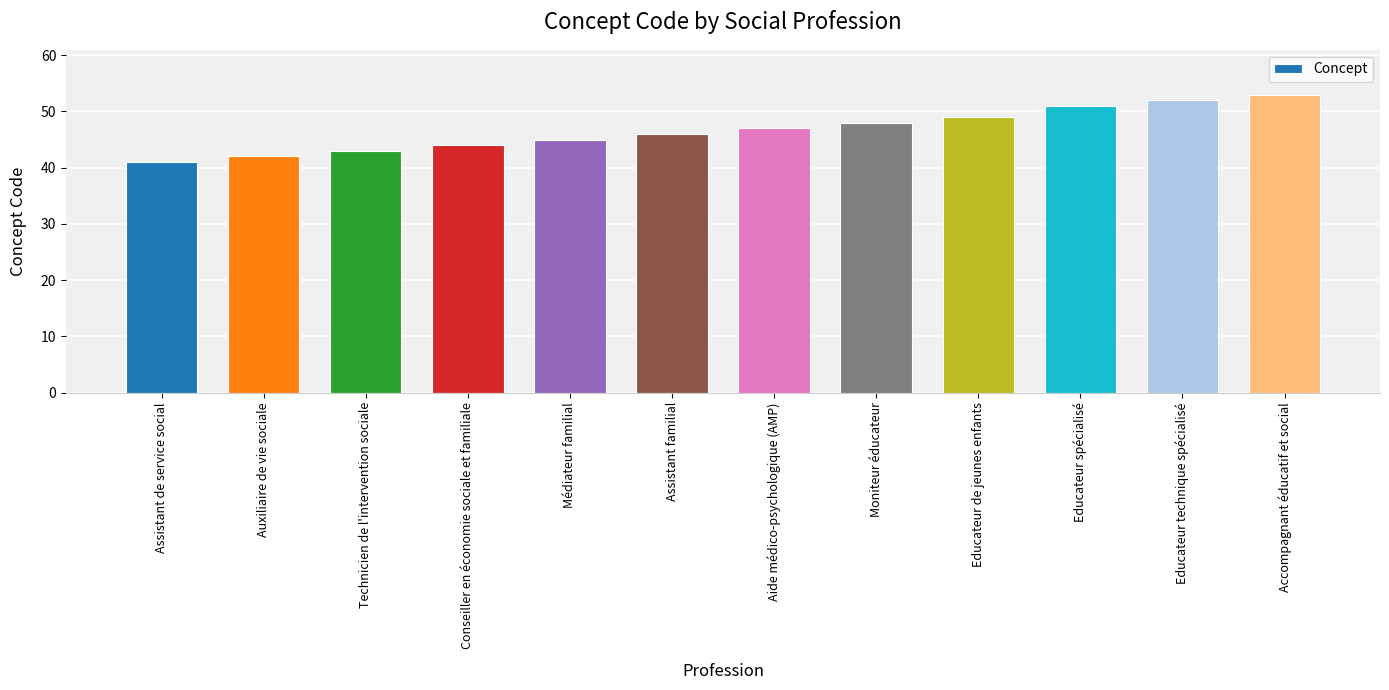

What is the average value?

47